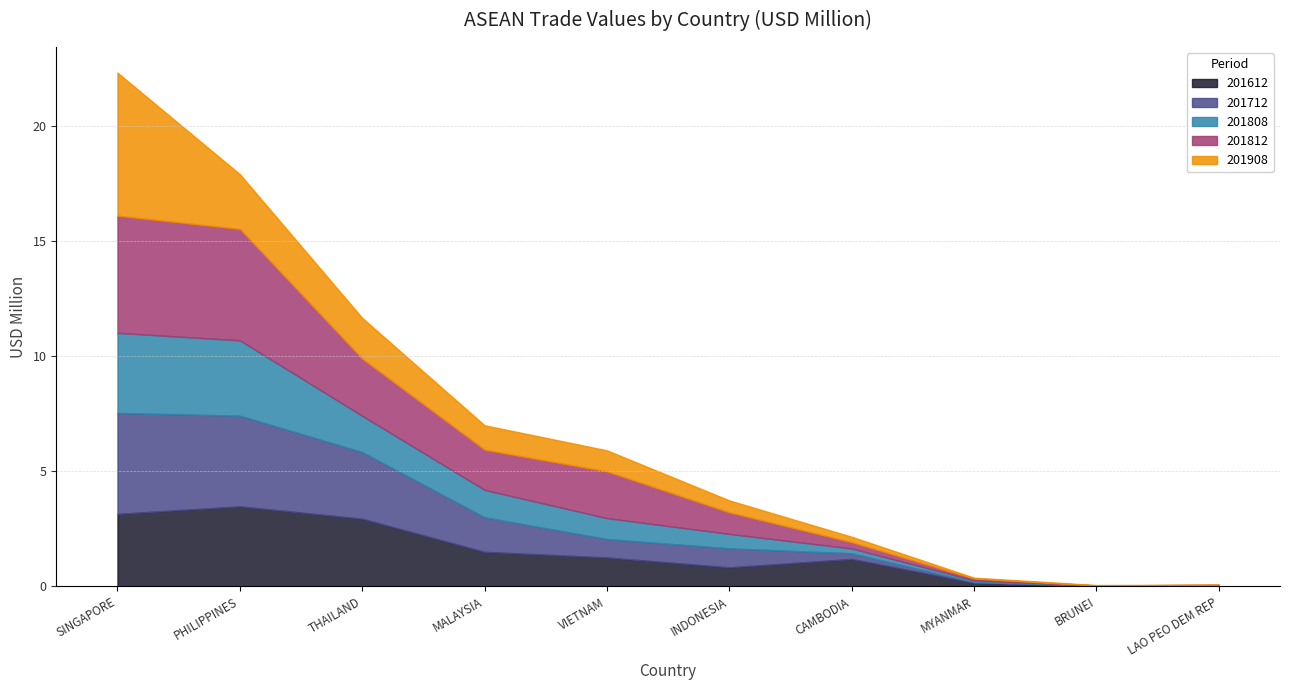

Reading right to left, extract all data points from this chart.

201612: 0.0	0.0	0.2	1.2	0.8	1.3	1.5	2.9	3.5	3.1
201712: 0.0	0.0	0.0	0.2	0.8	0.8	1.5	2.9	3.9	4.4
201808: 0.0	0.0	0.1	0.2	0.6	0.9	1.2	1.6	3.3	3.5
201812: 0.0	0.0	0.1	0.3	0.9	2.0	1.7	2.5	4.8	5.1
201908: 0.0	0.0	0.0	0.2	0.5	0.9	1.1	1.8	2.4	6.2